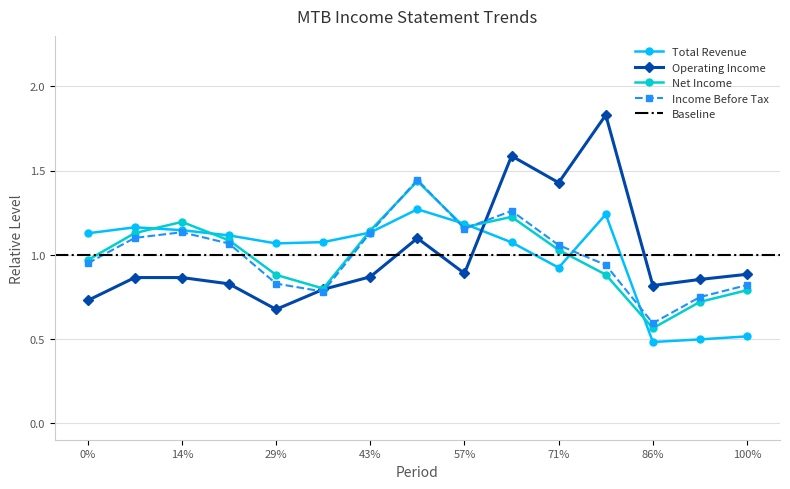

Which series ends up on top after the final intersection of Operating Income and Total Revenue?

Operating Income